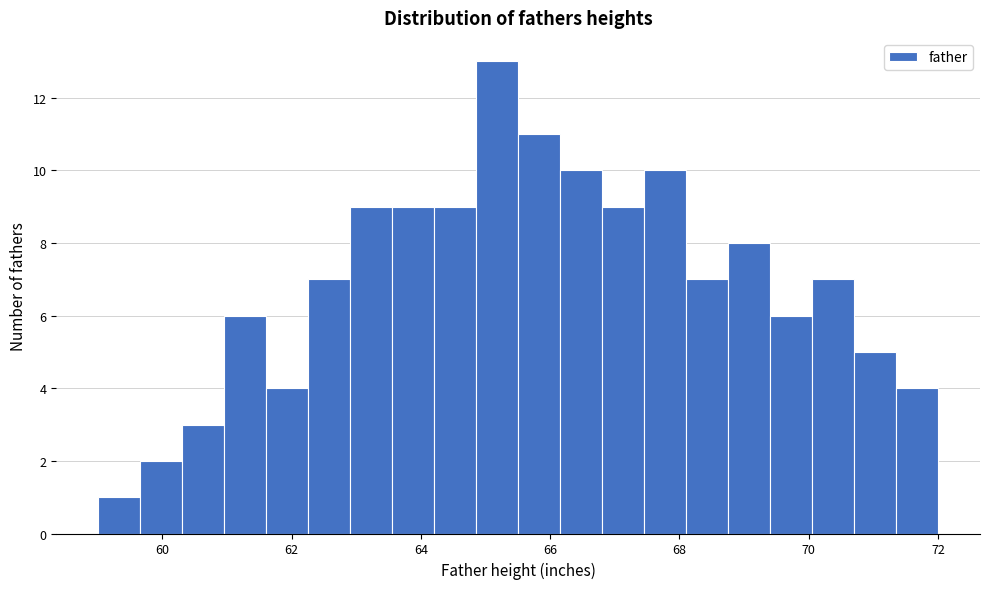

Read against the x-axis, roughly where is the centre of the tallest bar?

65.2